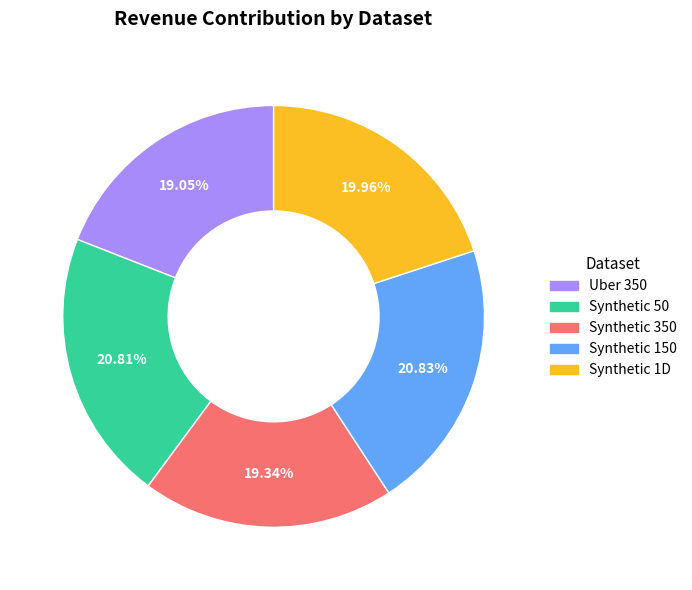

How many segments does this pie chart have?

5